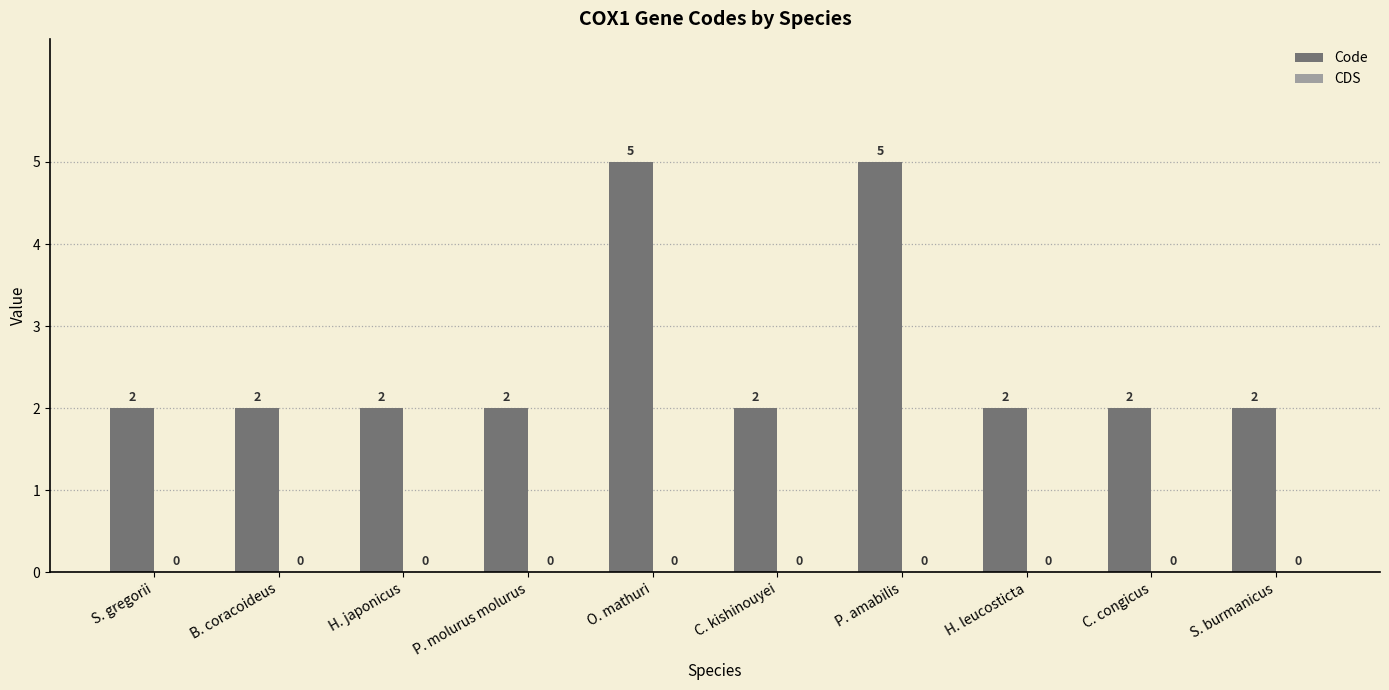

What is the ratio of the value at B. coracoideus to the value at S. burmanicus?

1.0